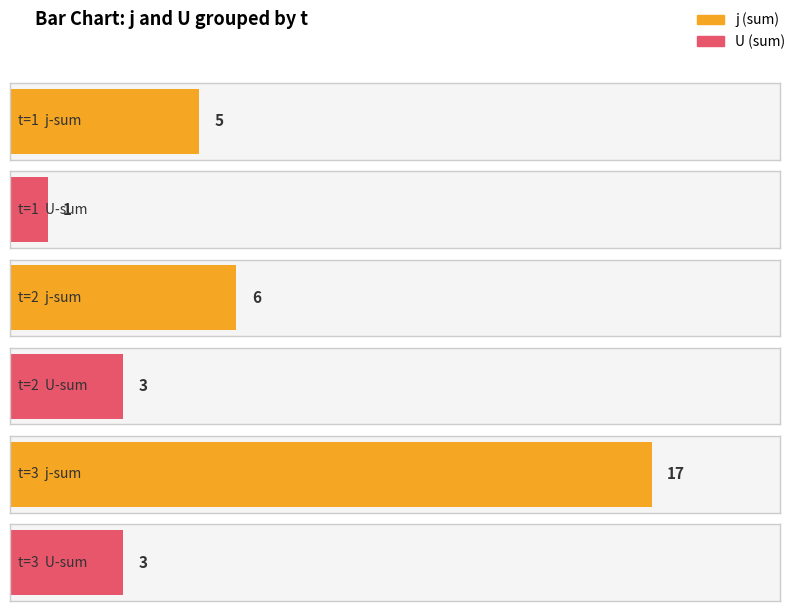

Is the value of U at 2 greater than the value of j at 2?

No